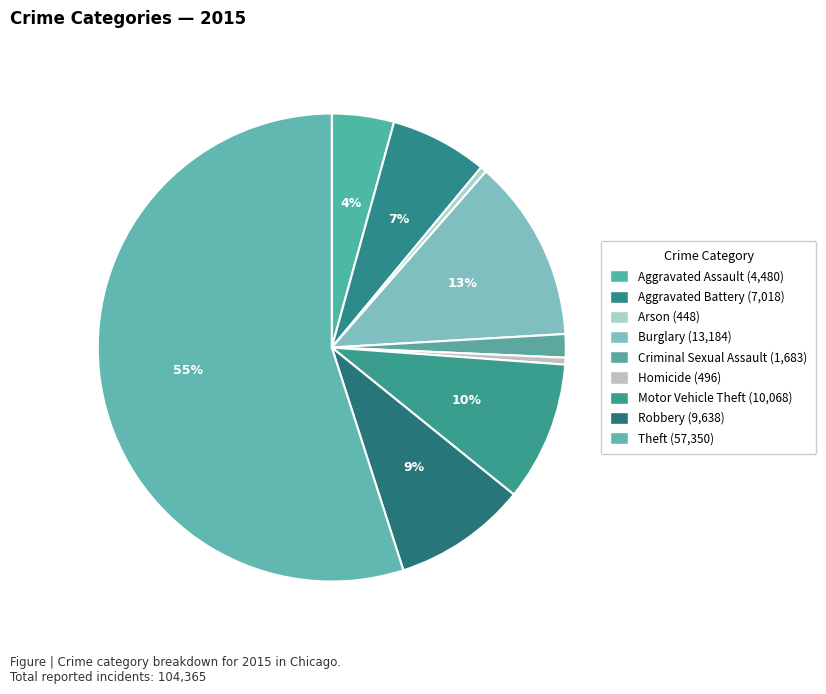

Is there a majority slice in this chart?

Yes